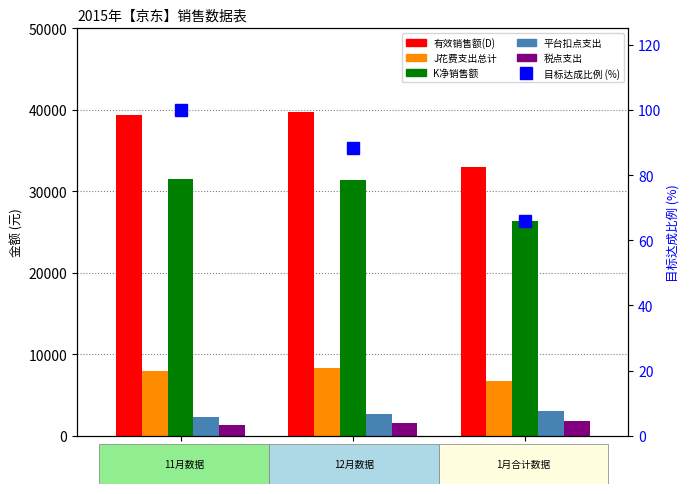

What is the value of the 有效销售额(D) bar at the 3rd from the left?

33021.0